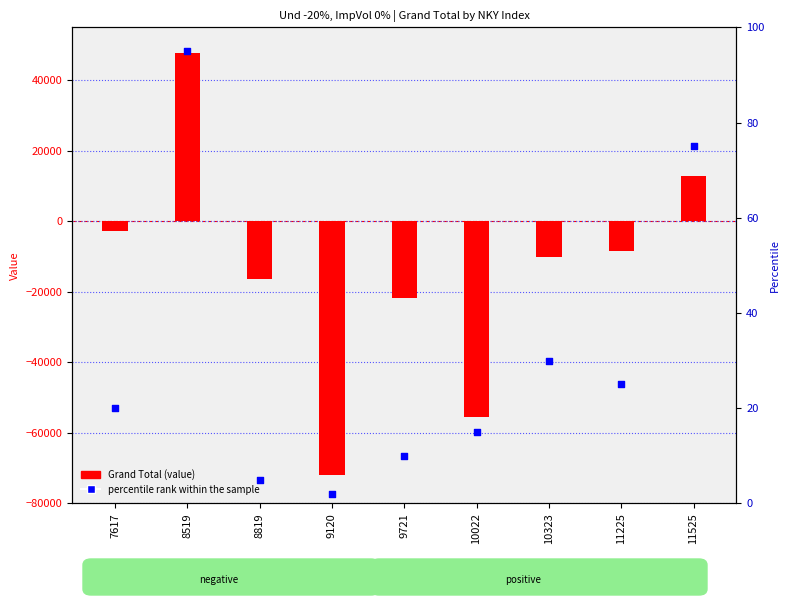

Which series reaches the minimum Y coordinate?

Grand Total